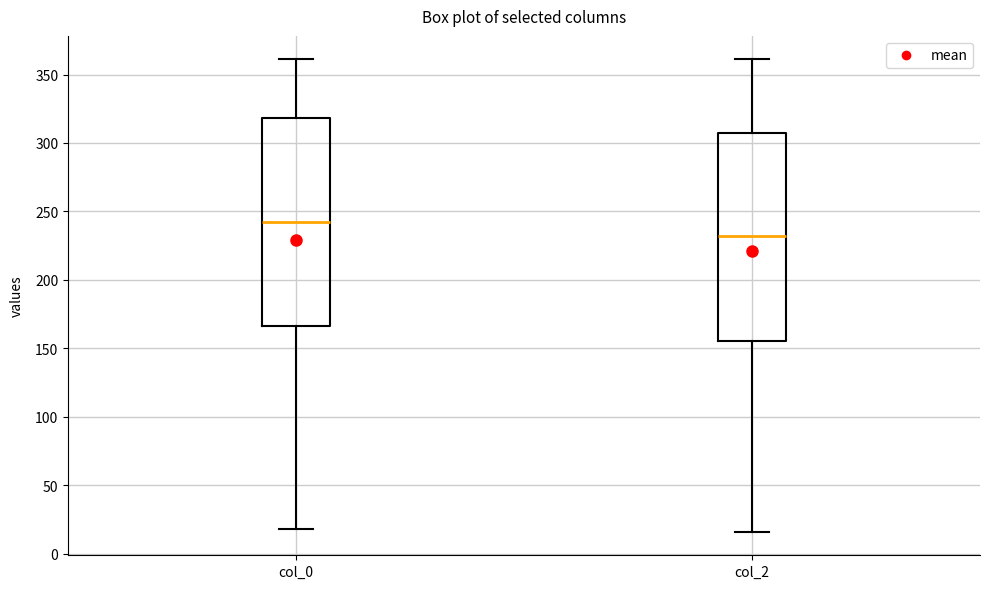

Reading left to right, transcribe this box plot: for each box, give where its median line is, the range the box spans, and where its two whiskers end, as read against the y-axis. The values are not printed on the chart, so give them approximately, as read against the axis.

col_0: median 240, box 165 to 320, whiskers 20 to 360
col_2: median 230, box 155 to 305, whiskers 15 to 360